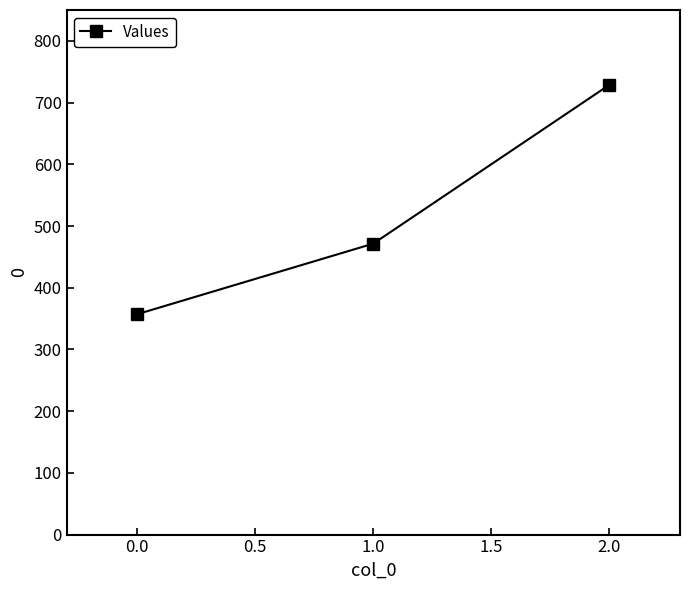

What is the difference between the maximum and second lowest values?

257.1